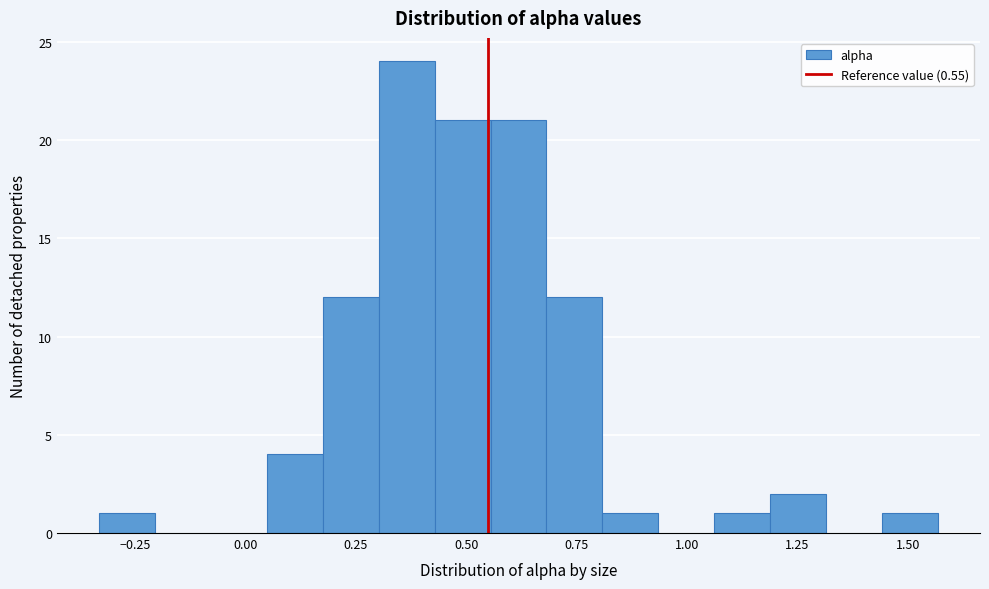

Around what value on the x-axis is the tallest bar? Give the approximate position of its centre, as read against the axis.

0.35